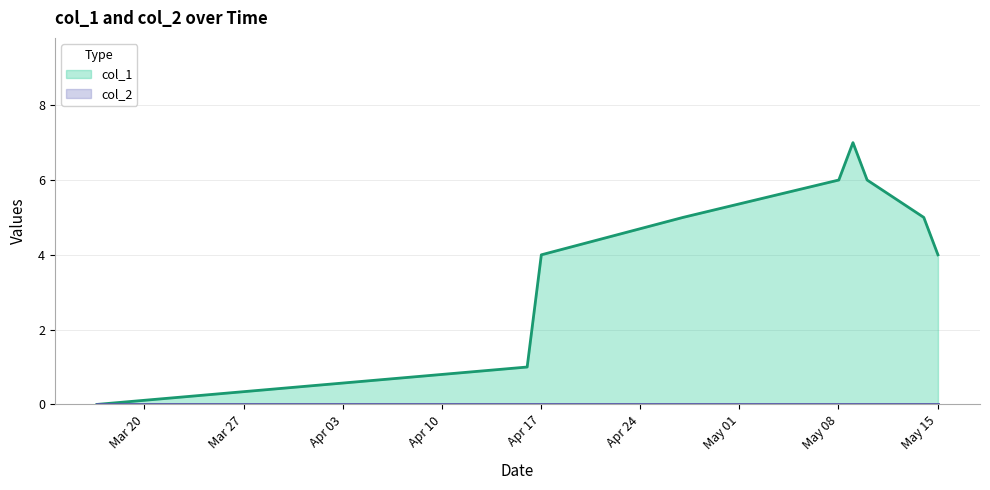

Which series has the largest total across all categories?

col_1